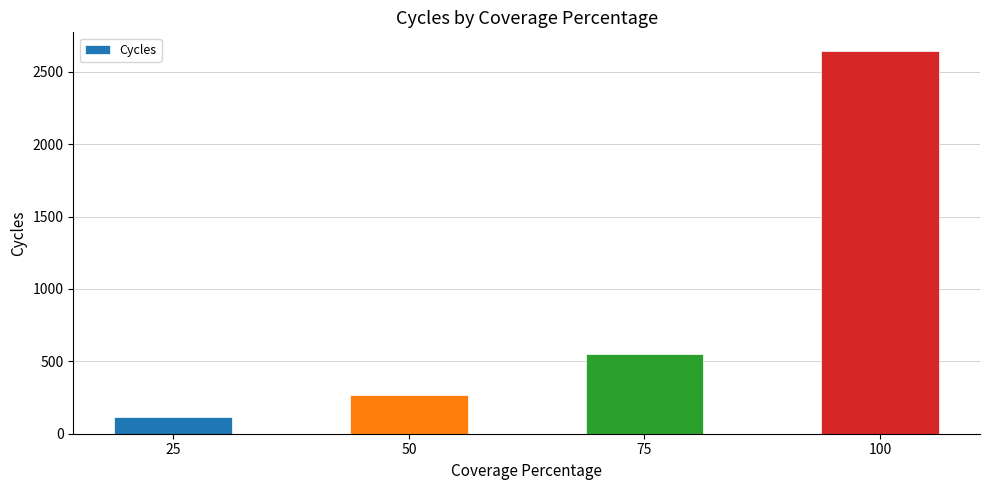

What is the sum of the values at 100 and 75?

3194